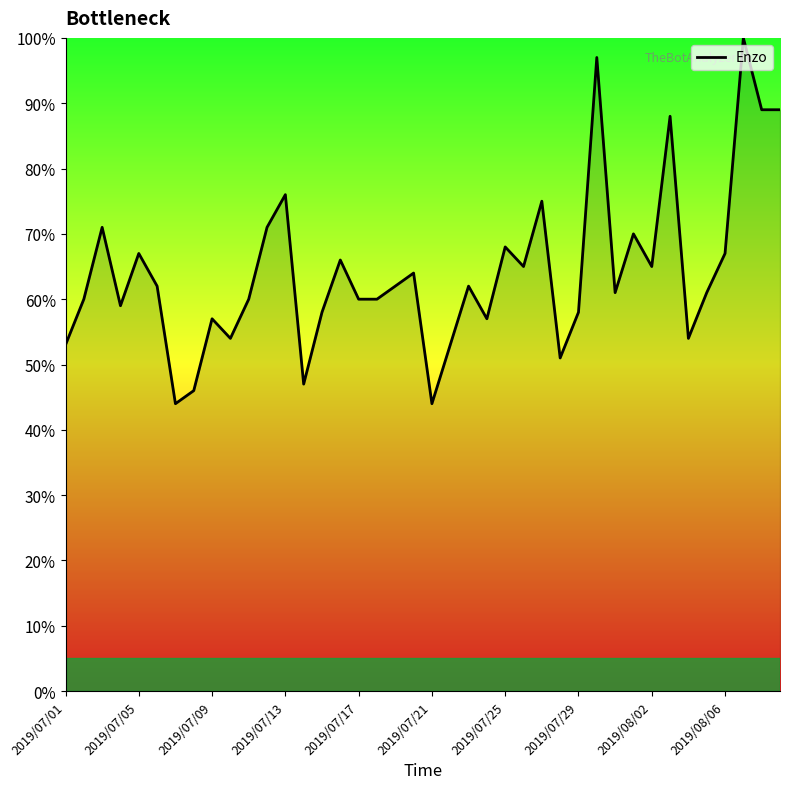

What is the minimum value shown in the chart?

44